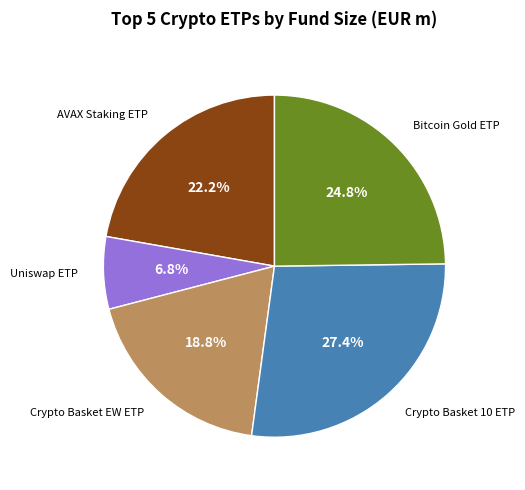

Is there a majority slice in this chart?

No